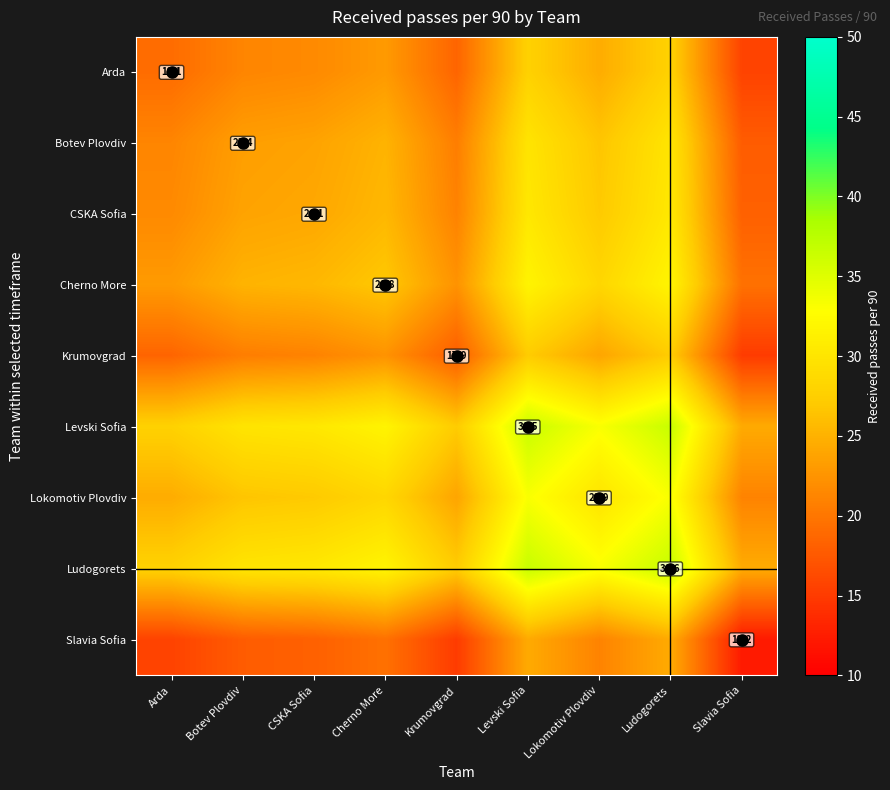

Which category has the lowest value across all series?

Slavia Sofia